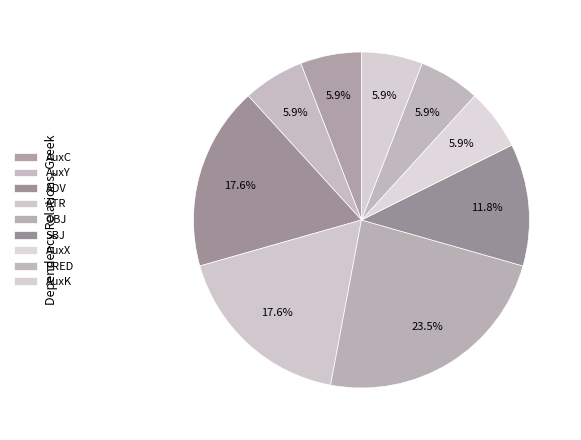

How many slices are in this pie chart?

9